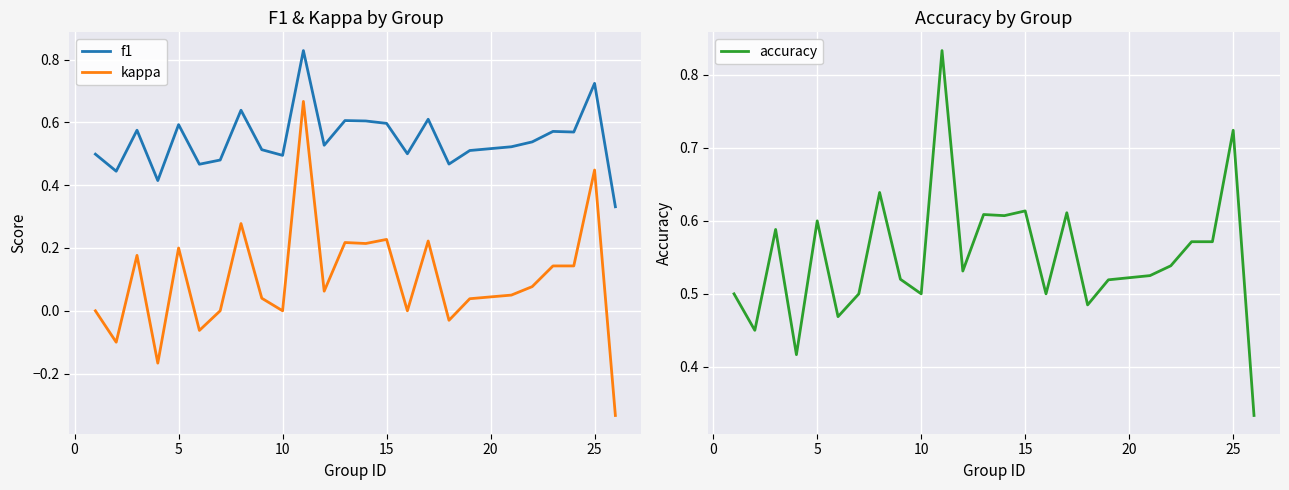

True or false: accuracy and f1 cross at least once.

False